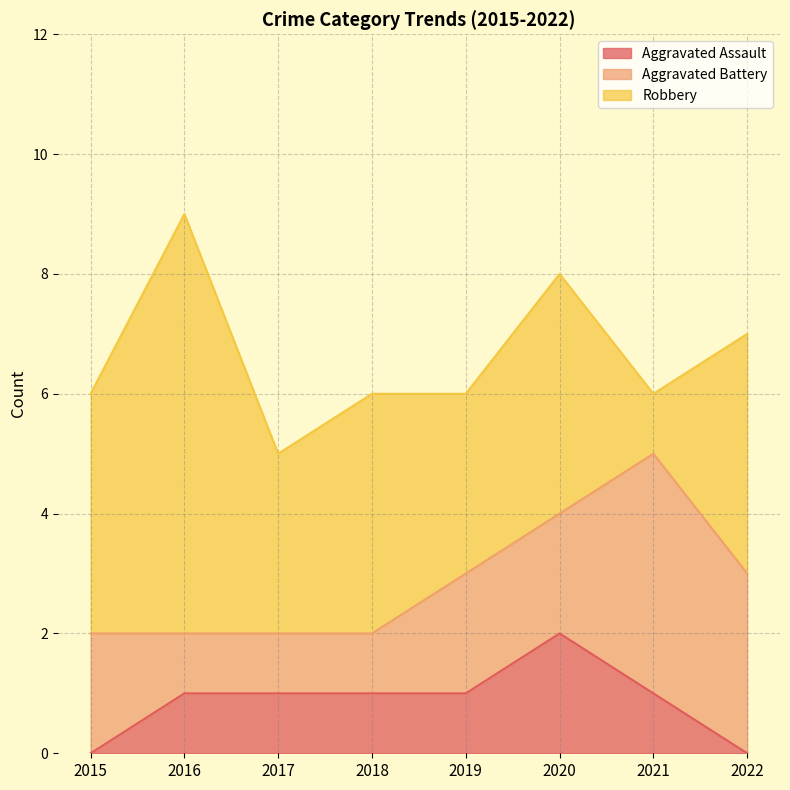

True or false: Aggravated Assault and Aggravated Battery cross at least once.

False